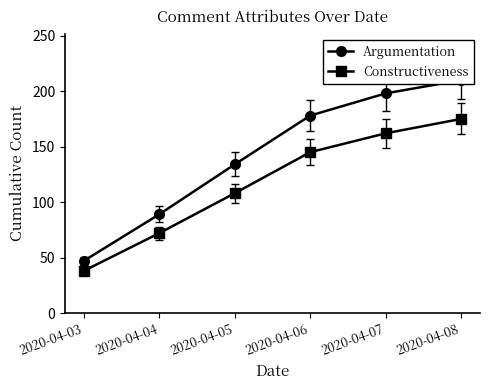

What are all the series names shown in the legend?

Argumentation, Constructiveness